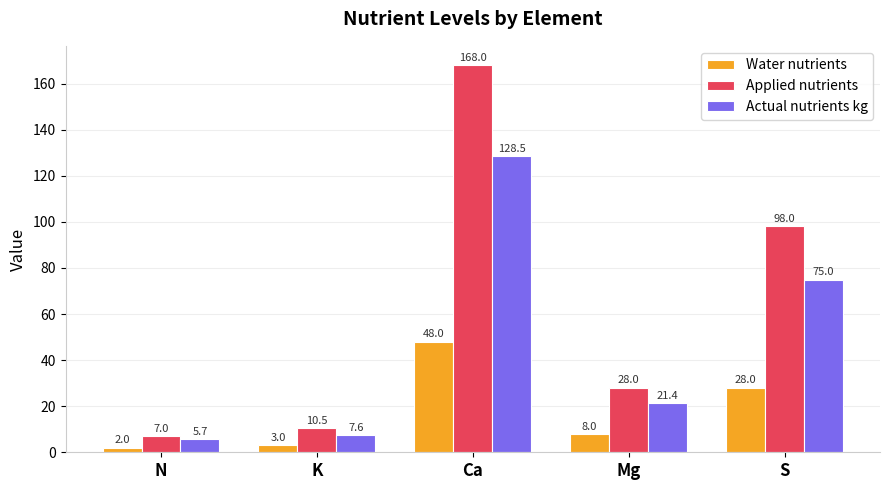

What are all the series names shown in the legend?

Water nutrients, Applied nutrients, Actual nutrients kg